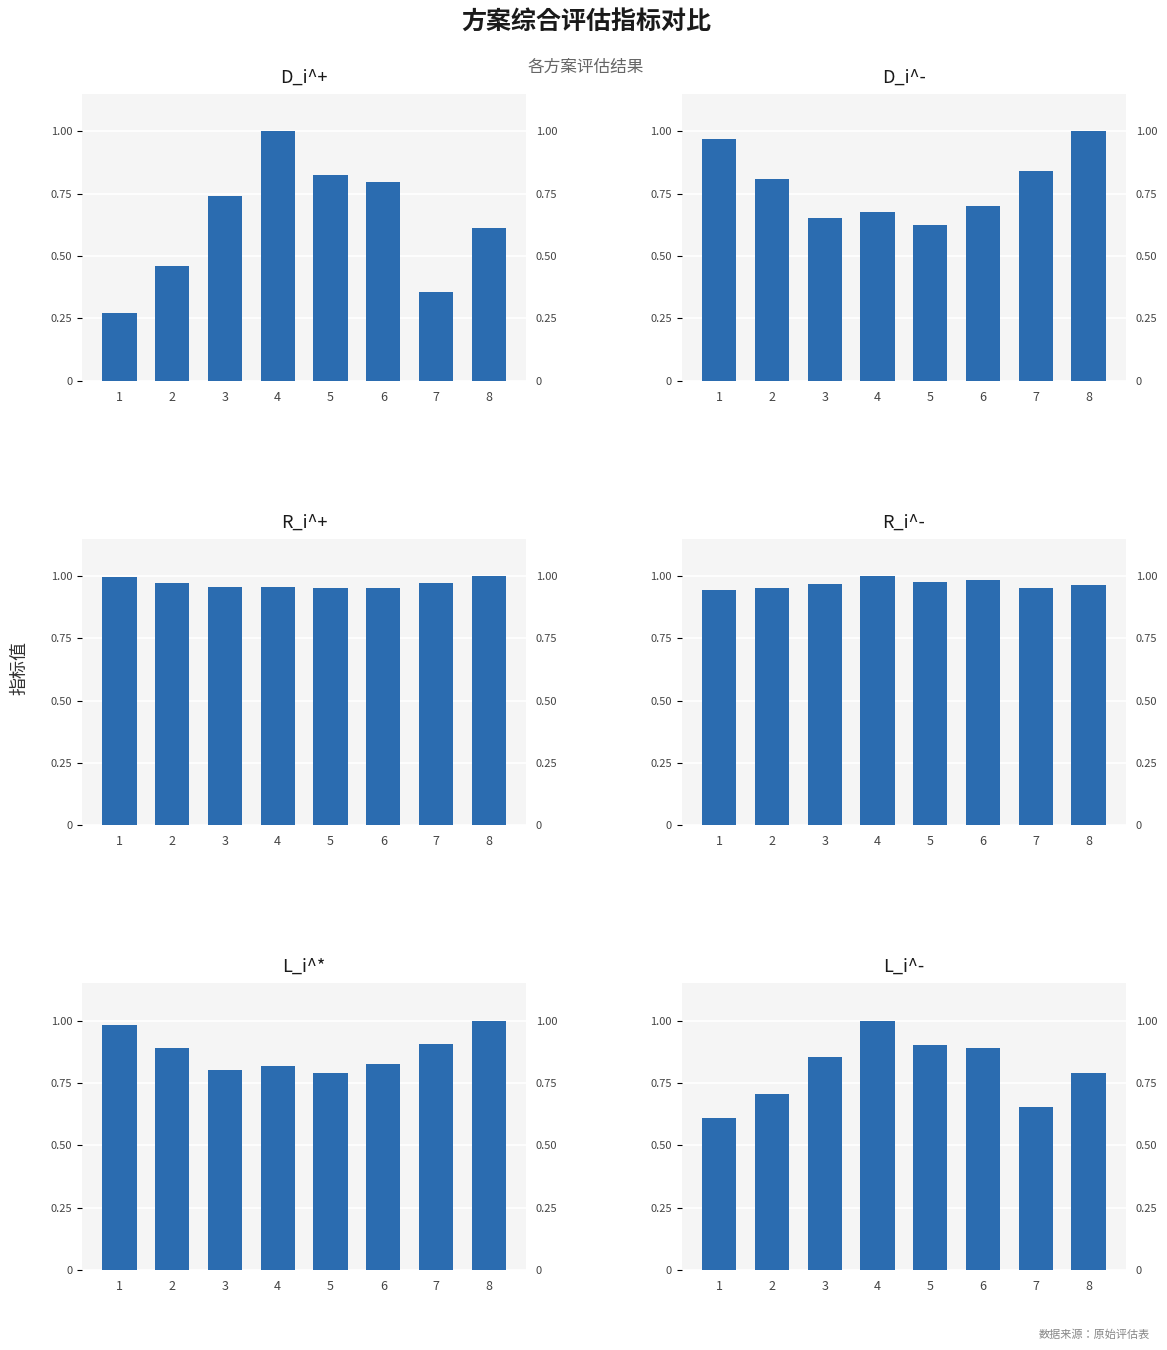

Which series has the widest spread of values?

D_i^+